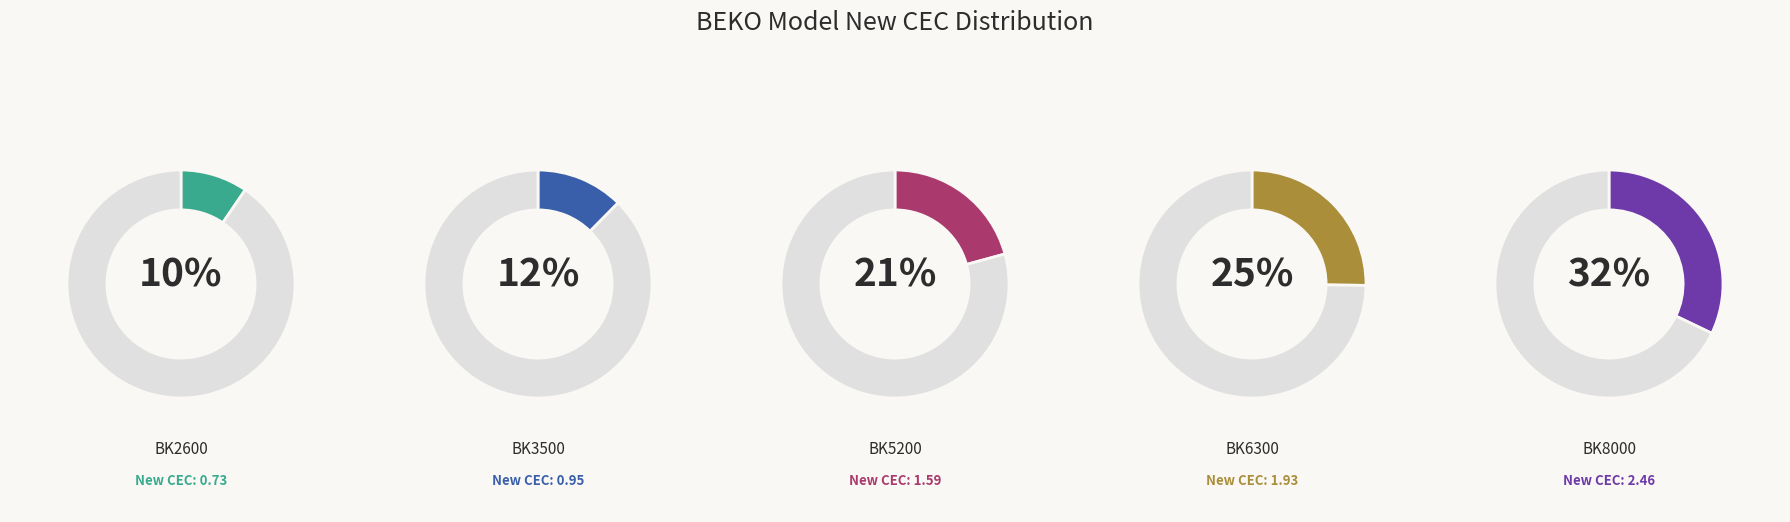

To the nearest percent, what portion does BK2600 represent?

10%